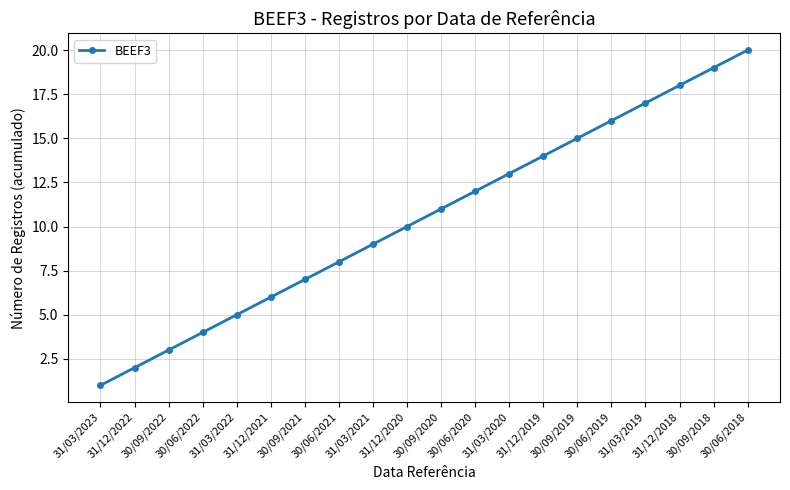

Rank the categories by value from highest to lowest.

30/06/2018, 30/09/2018, 31/12/2018, 31/03/2019, 30/06/2019, 30/09/2019, 31/12/2019, 31/03/2020, 30/06/2020, 30/09/2020, 31/12/2020, 31/03/2021, 30/06/2021, 30/09/2021, 31/12/2021, 31/03/2022, 30/06/2022, 30/09/2022, 31/12/2022, 31/03/2023